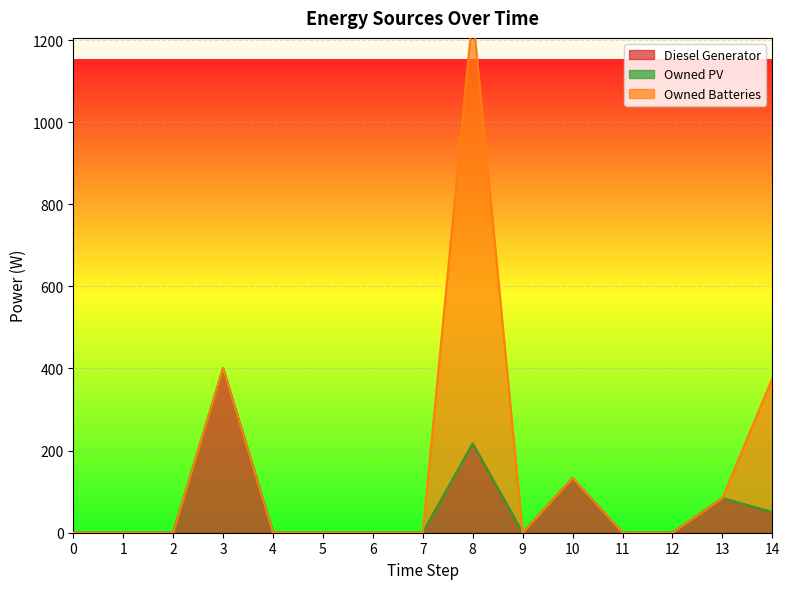

True or false: Diesel Generator and Owned PV cross at least once.

False